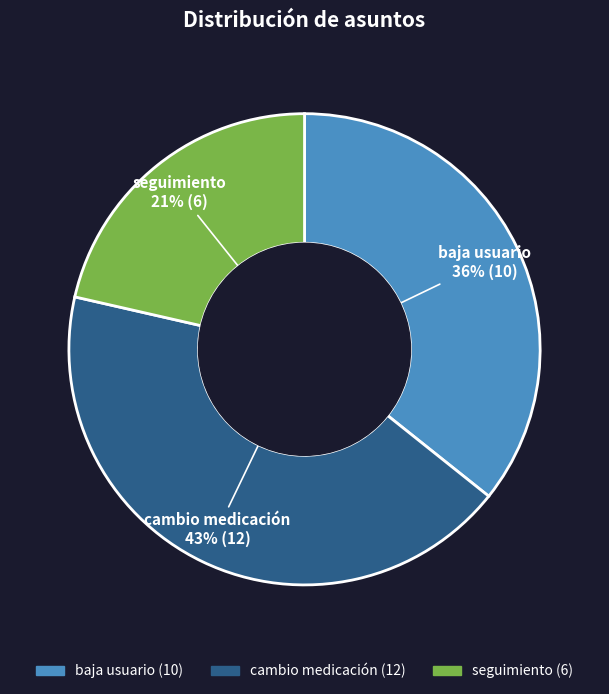

What is the smallest slice in the pie chart?

seguimiento